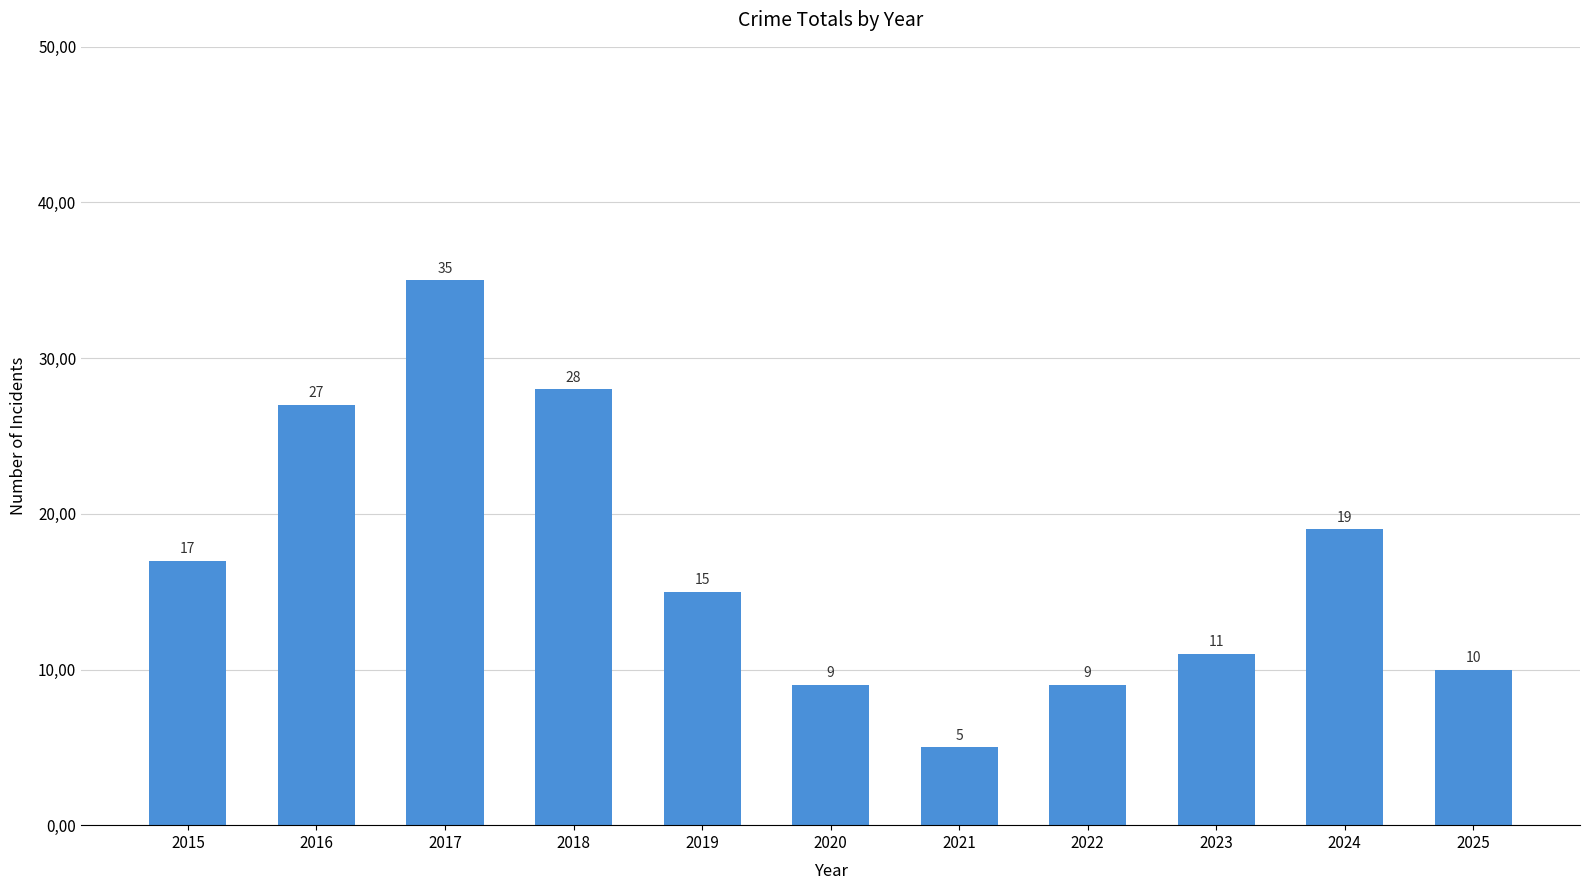

Does the chart contain any negative values?

No